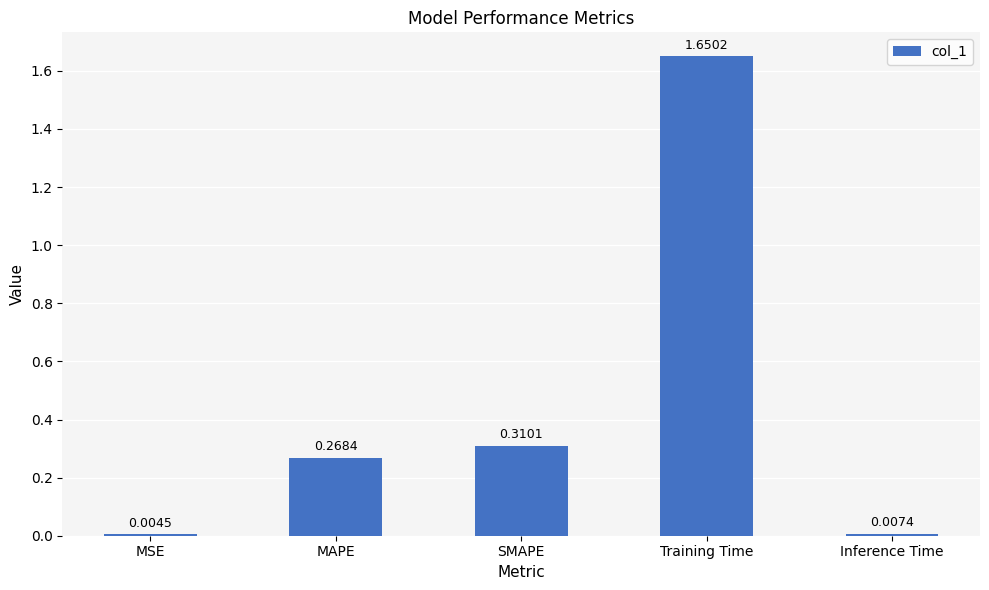

Are the bars horizontal?

No